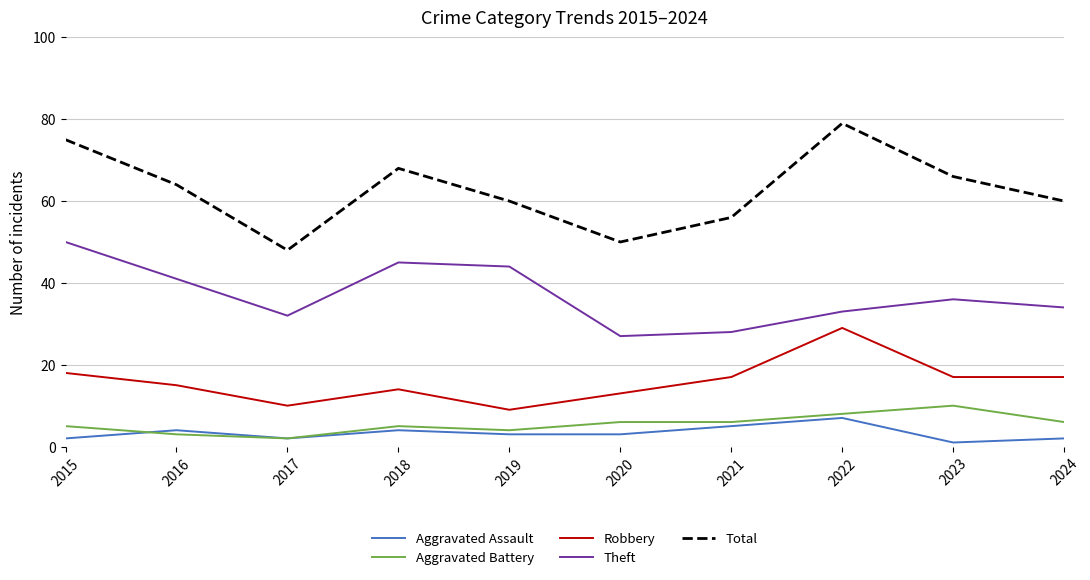

The Theft series shows 44 at 2019. True or false?

True